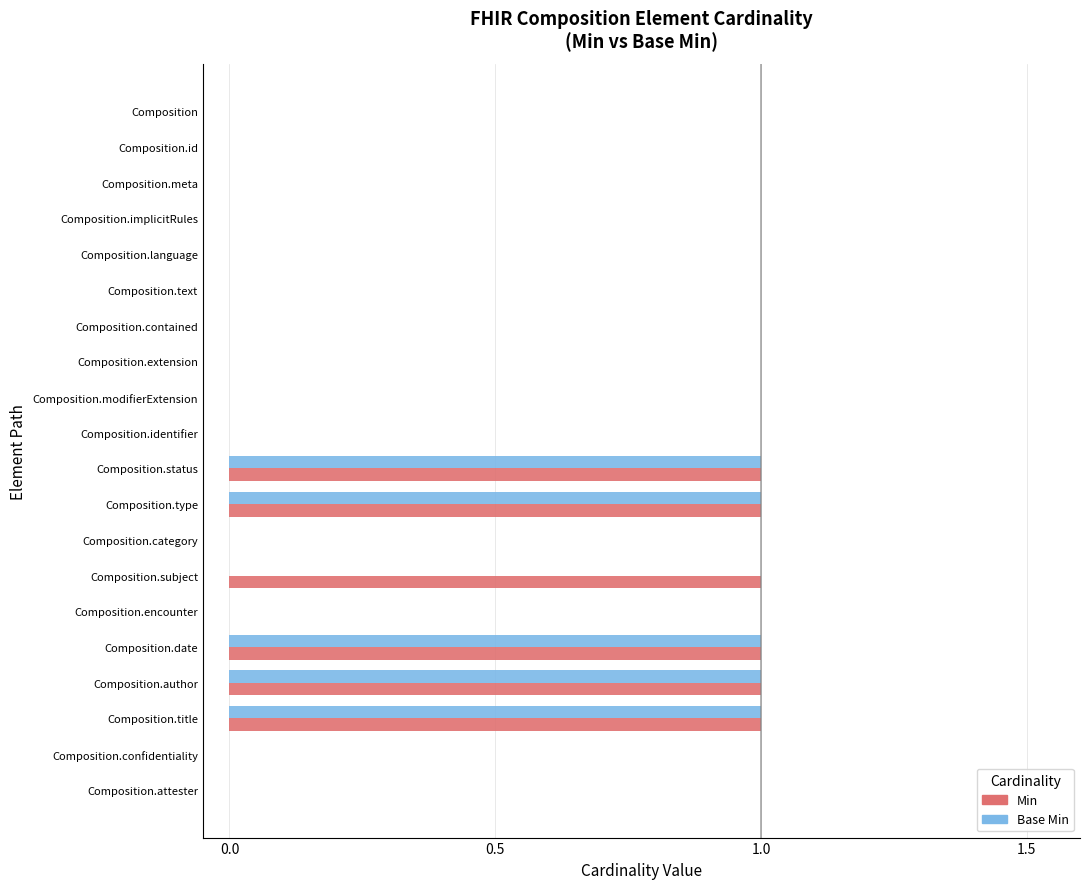

True or false: Base Min has a value of 2 at Composition.author.

False